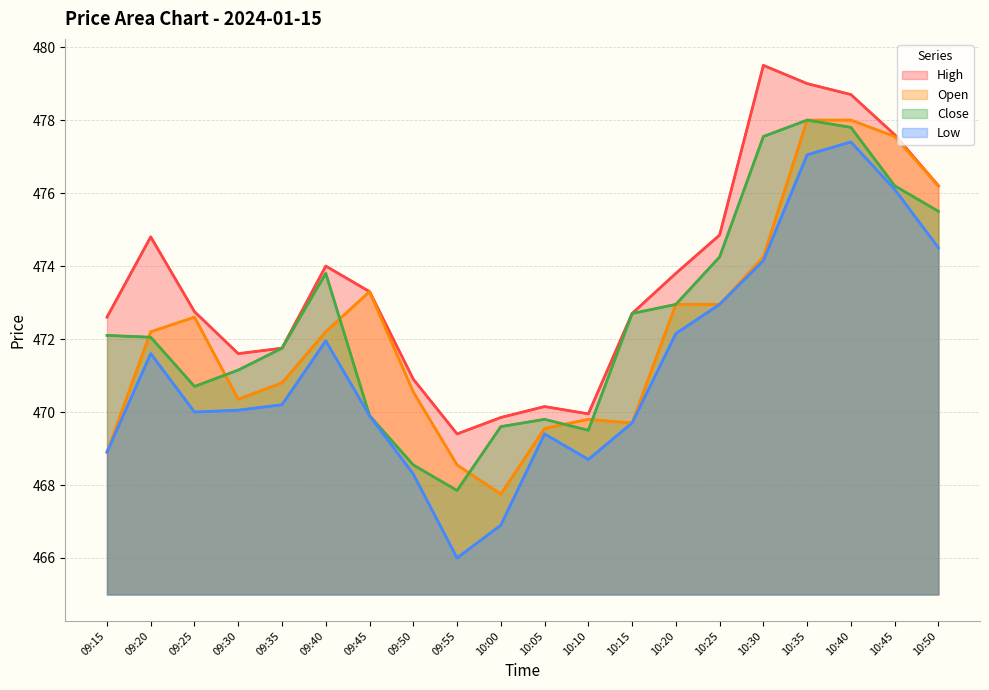

List the series in order of their peak value, lowest first.

Low (line), Open (line), Close (line), High (line)